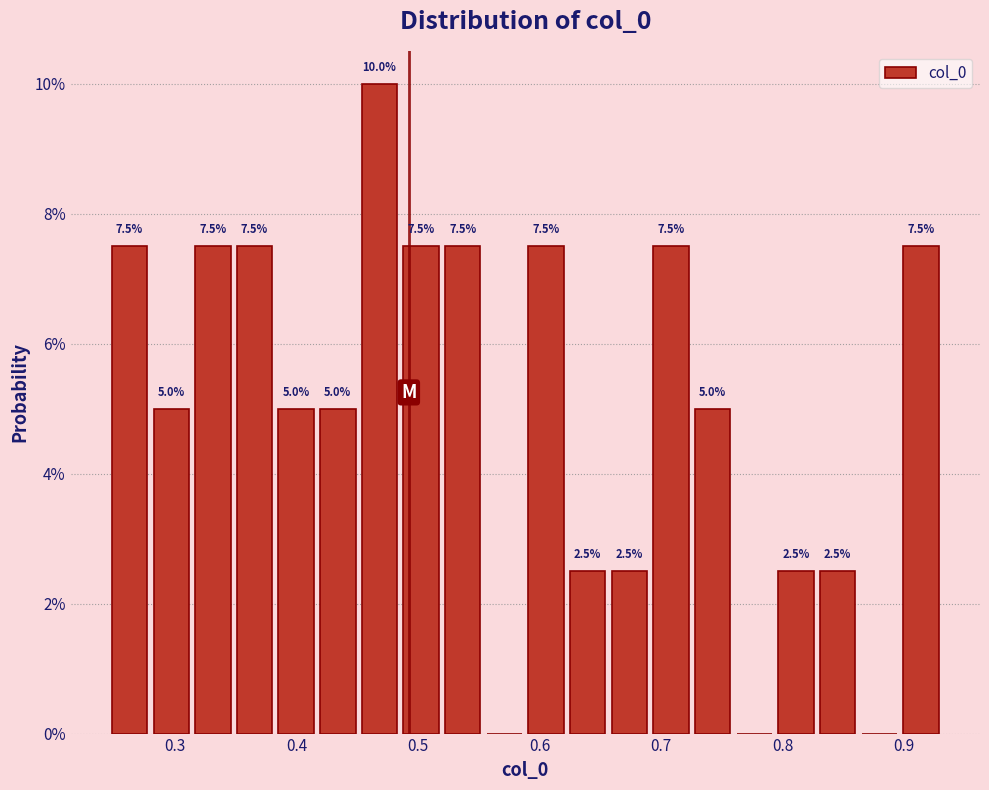

Read against the x-axis, roughly where is the centre of the tallest bar?

0.47